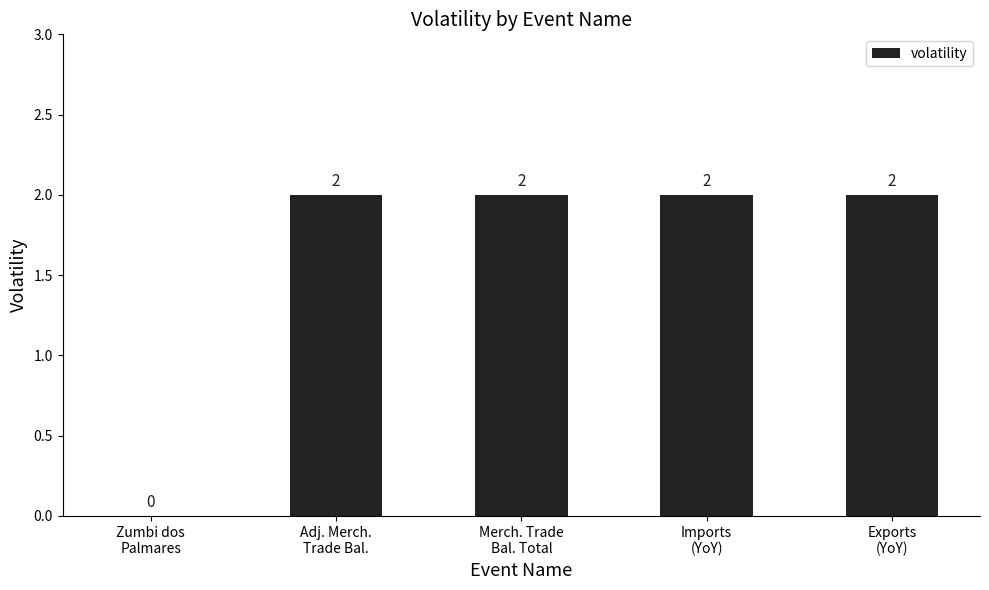

What is the sum of all values?

8